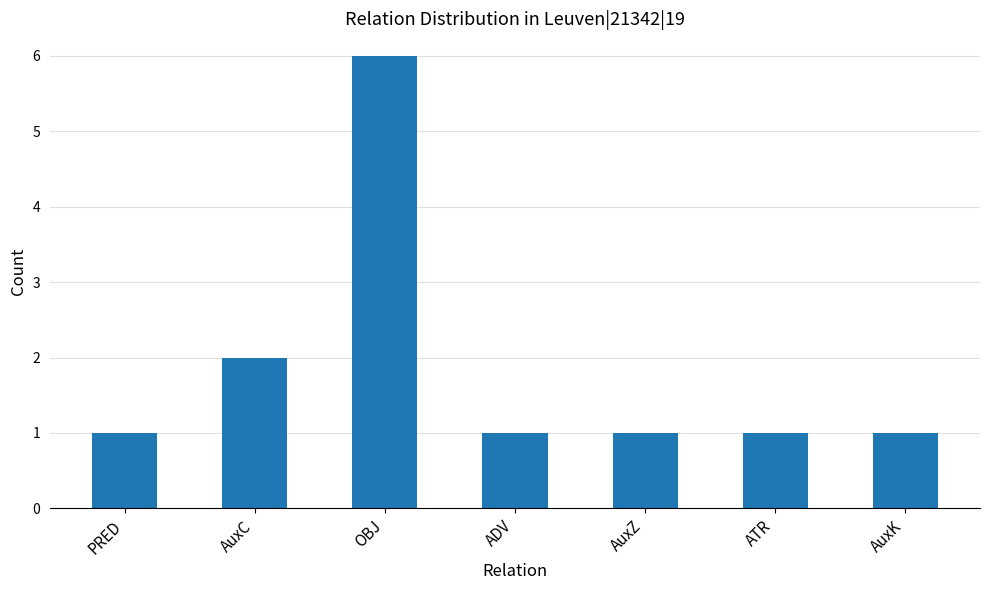

Are the bars grouped side by side (vs. stacked)?

No